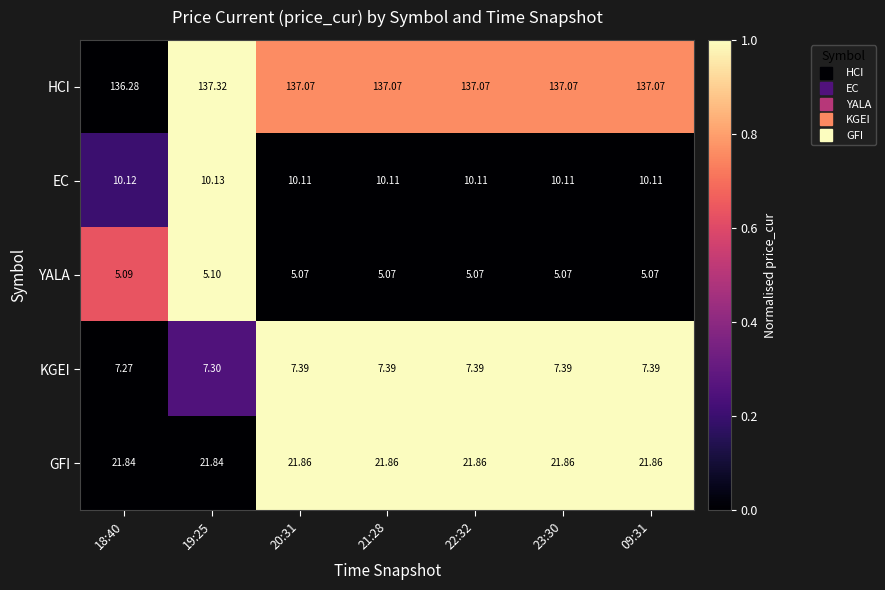

At 21:28, list the series in order from largest to smallest.

HCI, GFI, EC, KGEI, YALA